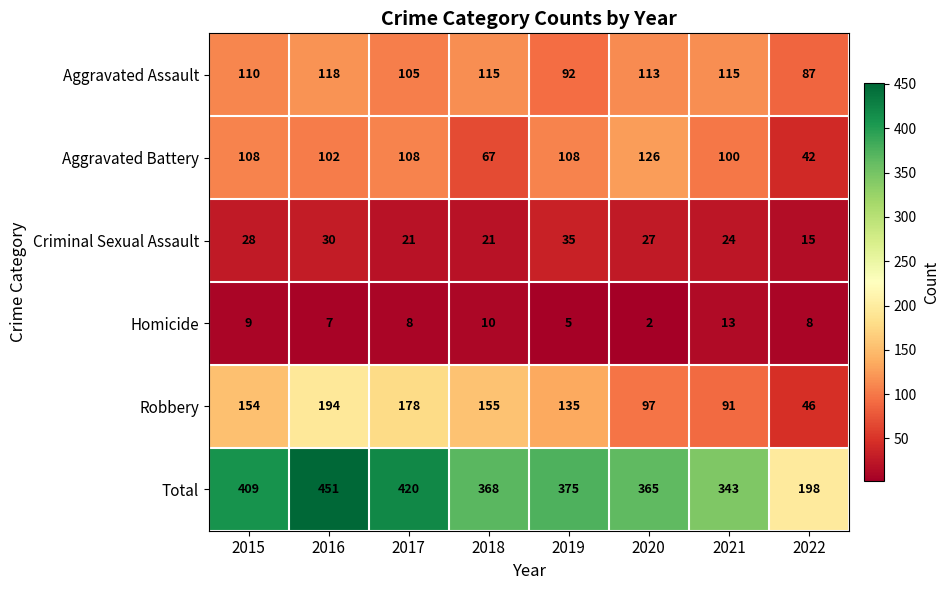

What value does the Homicide series have at 2018, to the nearest 10?

10